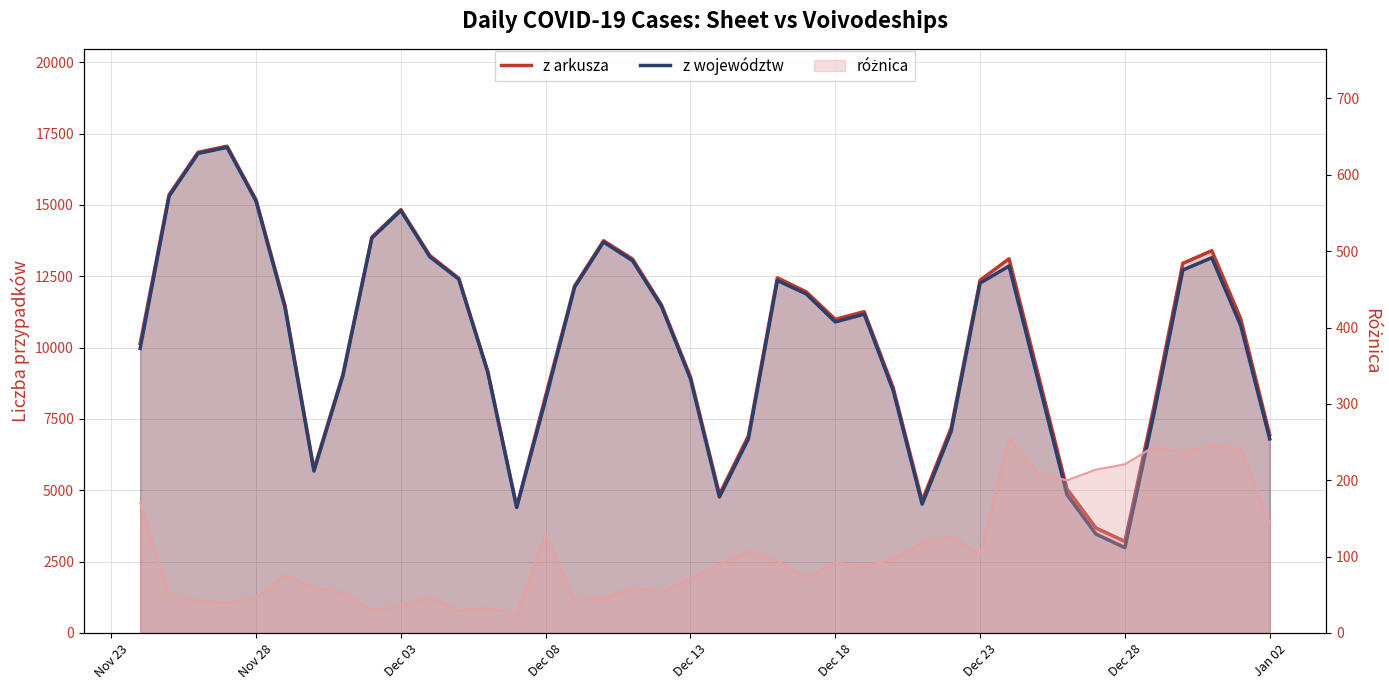

True or false: z województw has more than 2 interior local peaks.

True